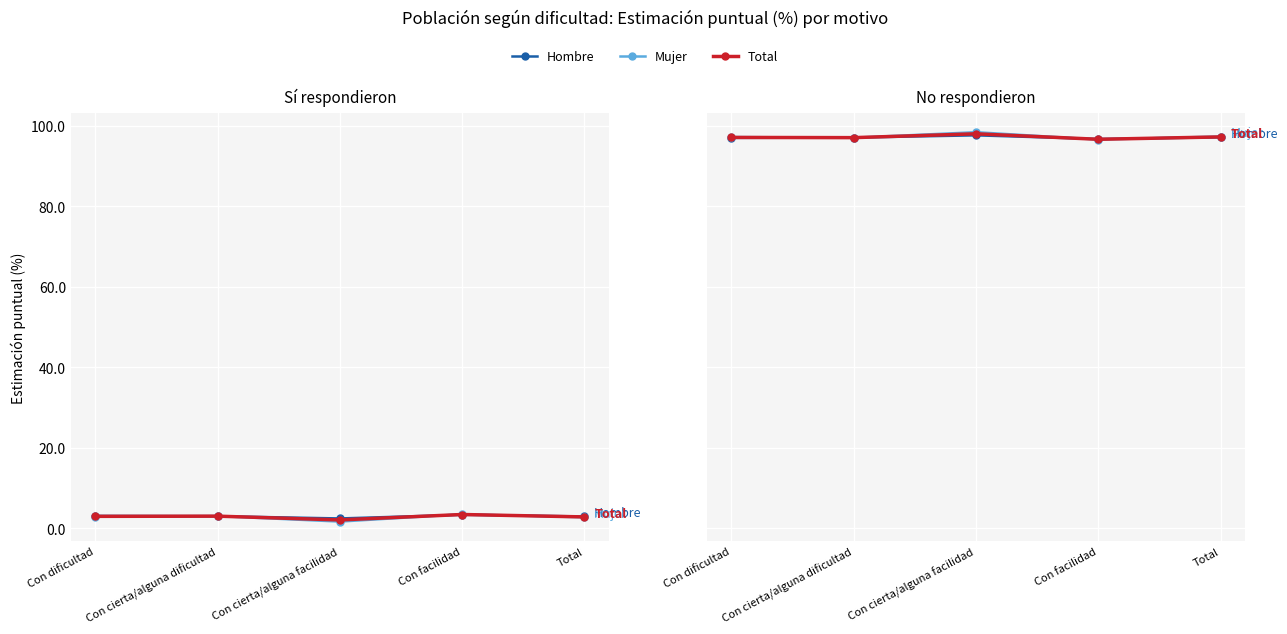

Count the number of data series in this chart.

3